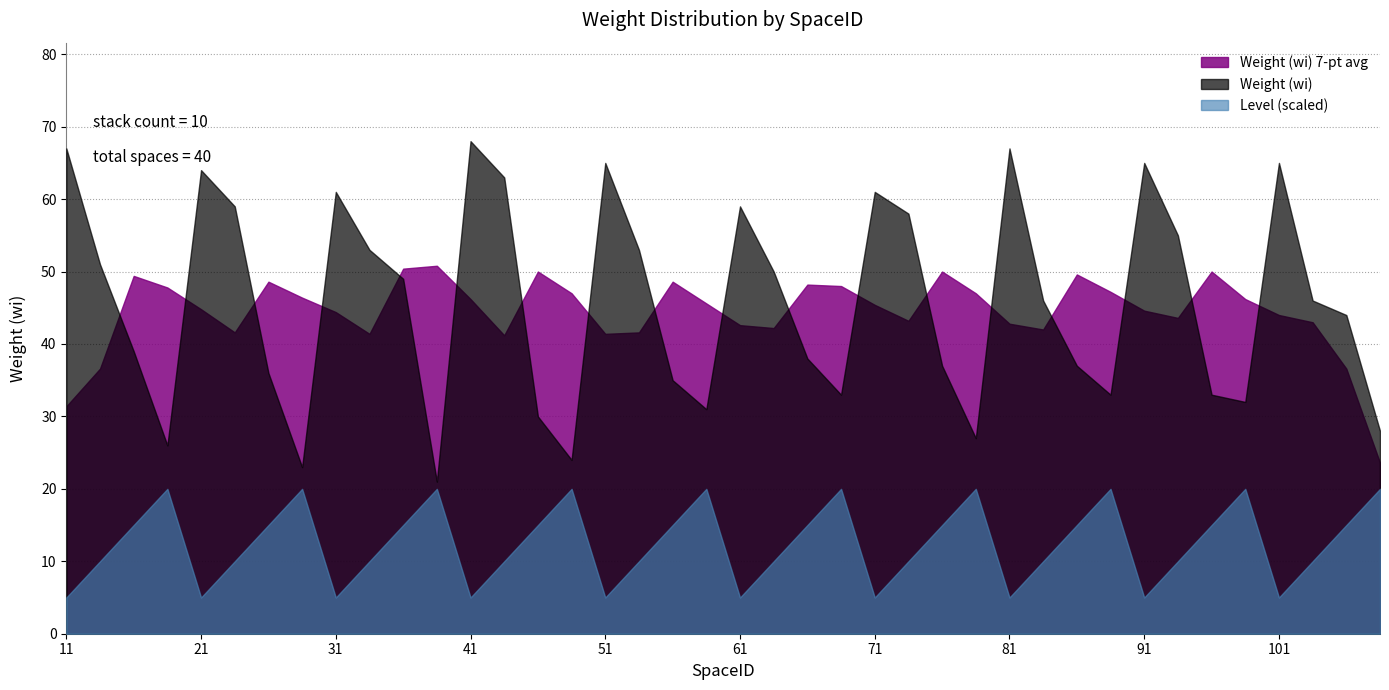

True or false: Level (scaled) and Weight (wi) 7-pt avg cross at least once.

False